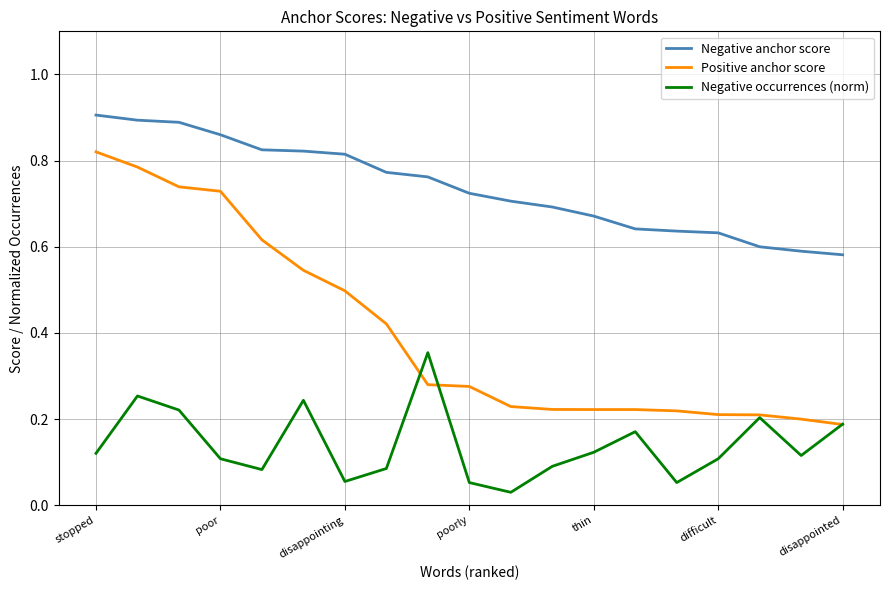

Rank the series by their average value, from highest to lowest.

Negative anchor score, Positive anchor score, Negative occurrences (norm)